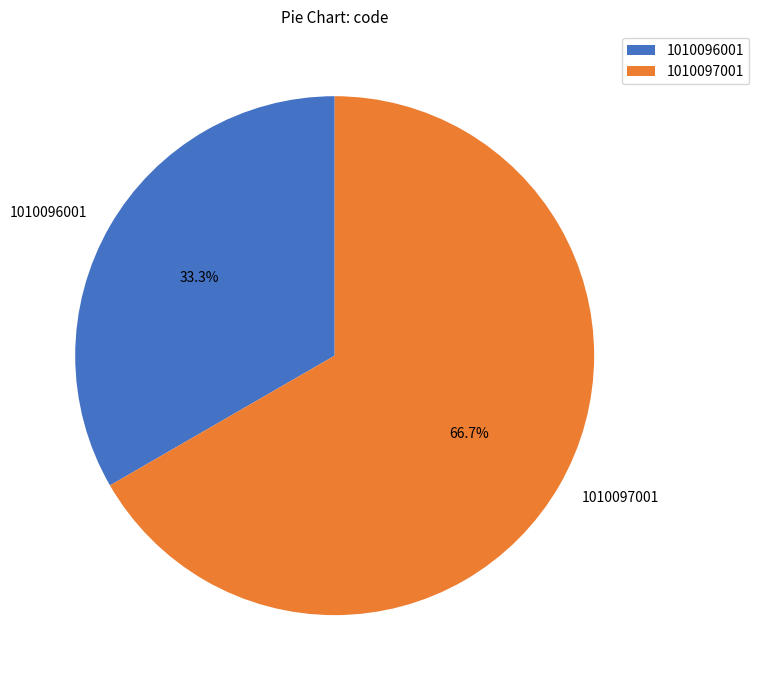

To the nearest percent, what is the difference between the 1010096001 and 1010097001 slice percentages?

33%